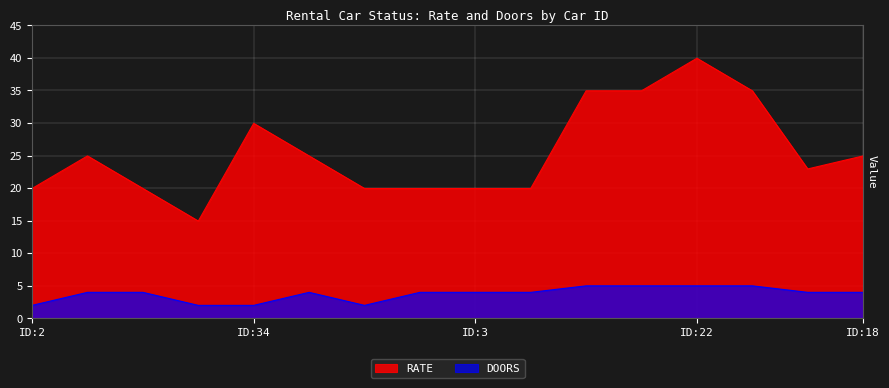

What is the highest value of the RATE series?

40.0